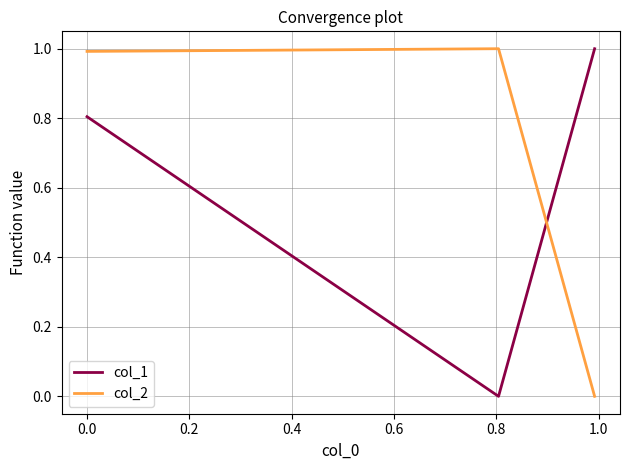

What is the sum of all col_1 values?

1.8